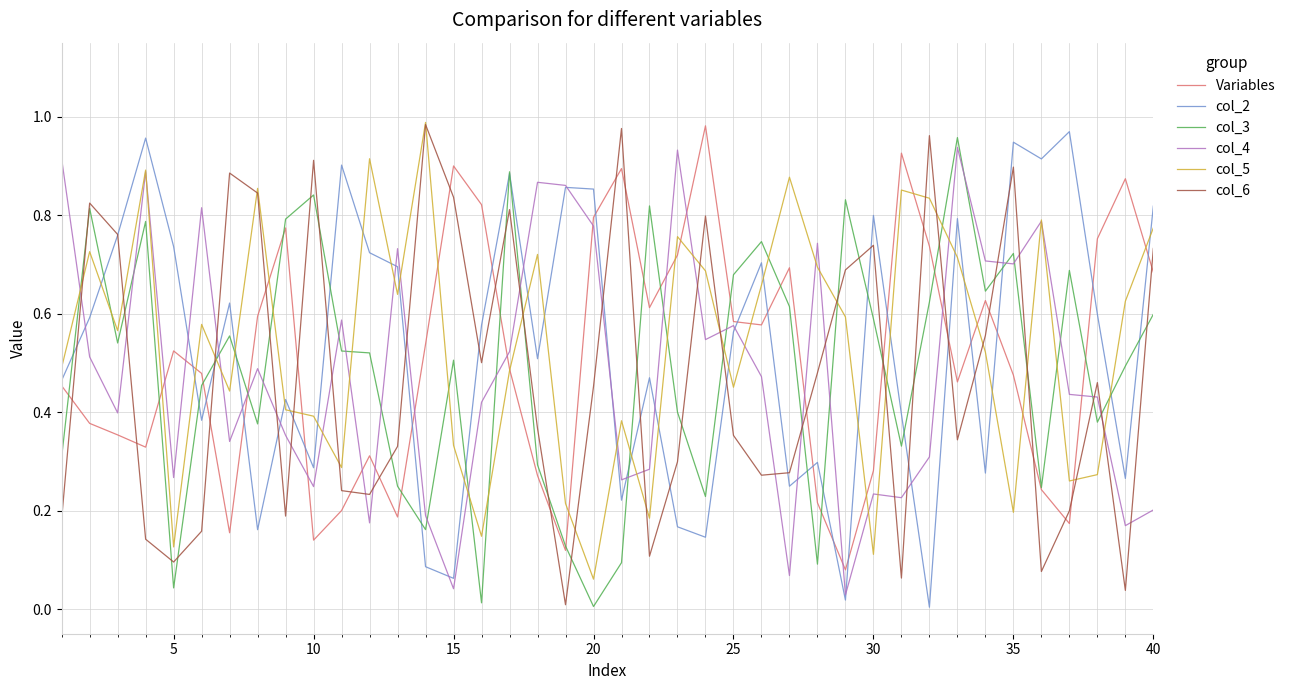

How many categories are shown in the chart?

40